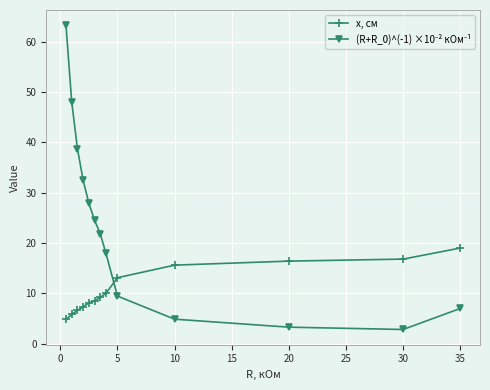

How many interior local valleys does the (R+R_0)^(-1) ×10⁻² кОм⁻¹ series have?

1